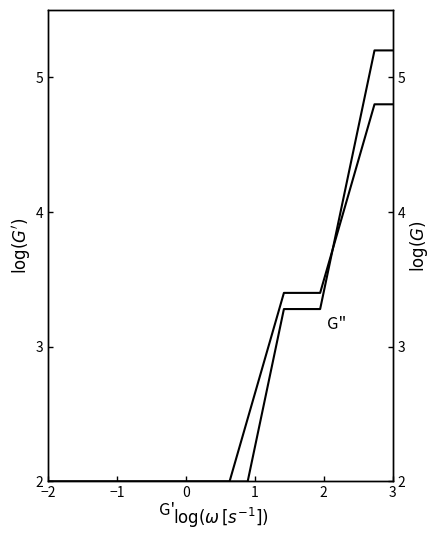

What is the difference between the maximum and minimum values in the G" series?

3.2